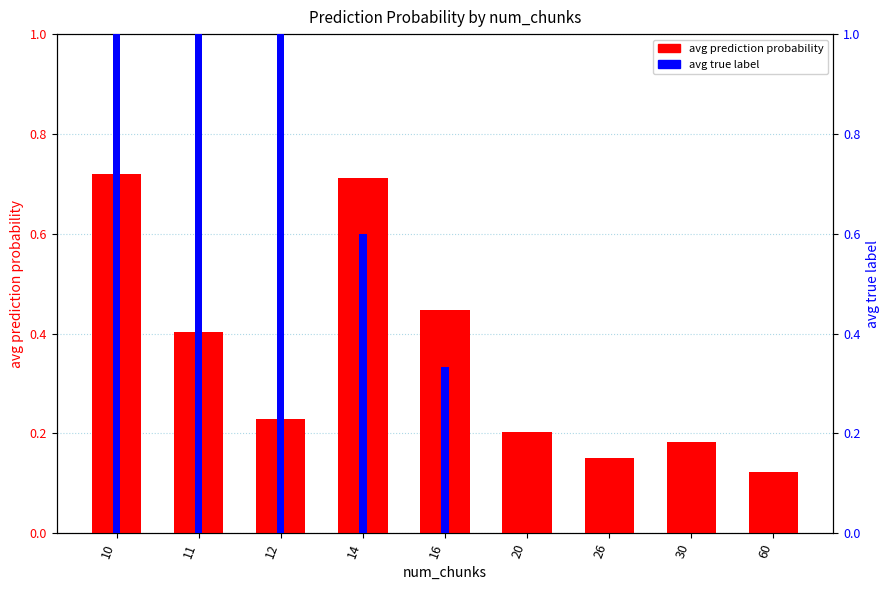

Is the value of avg prediction probability at 14 greater than the value of avg true label at 14?

Yes